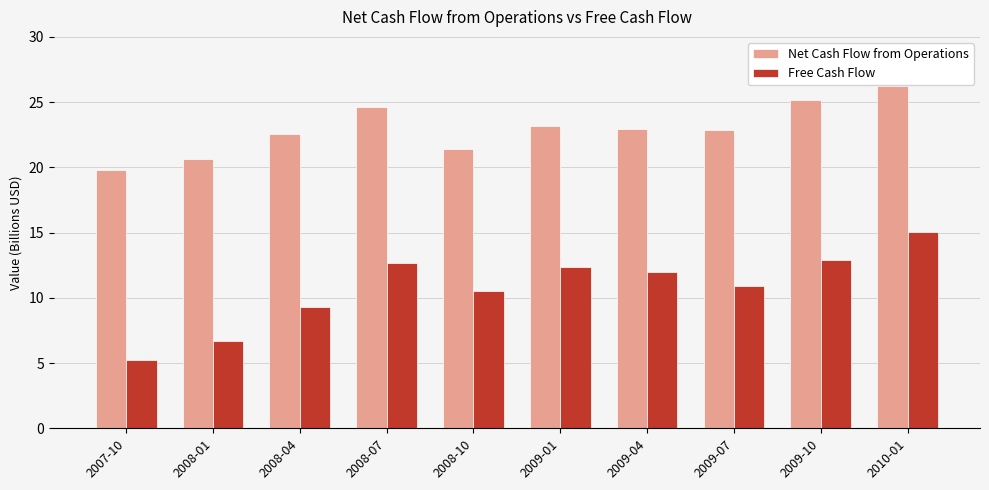

Reading left to right, transcribe all the data shown in this chart.

Net Cash Flow from Operations: 2007-10=19.8	2008-01=20.6	2008-04=22.6	2008-07=24.6	2008-10=21.4	2009-01=23.1	2009-04=22.9	2009-07=22.9	2009-10=25.2	2010-01=26.2
Free Cash Flow: 2007-10=5.3	2008-01=6.7	2008-04=9.3	2008-07=12.7	2008-10=10.5	2009-01=12.4	2009-04=12.0	2009-07=10.9	2009-10=12.9	2010-01=15.1